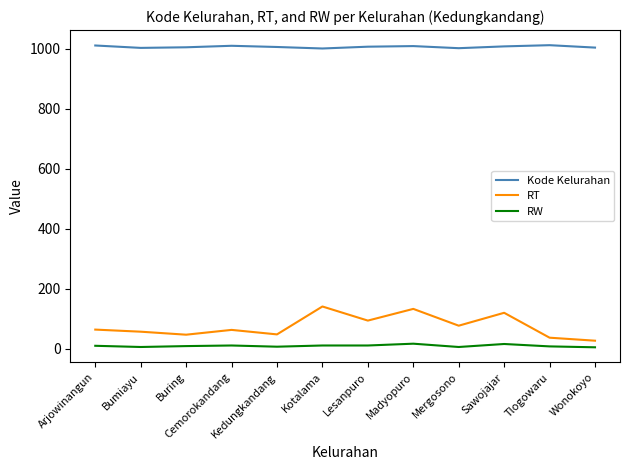

True or false: RT and Kode Kelurahan cross at least once.

False